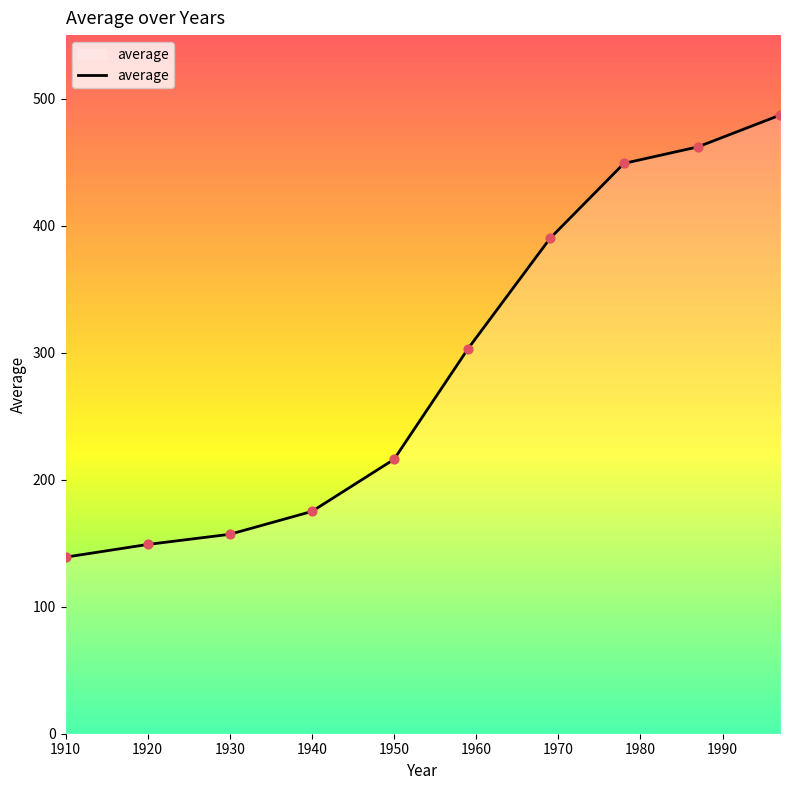

What is the difference between the maximum and minimum values?

348